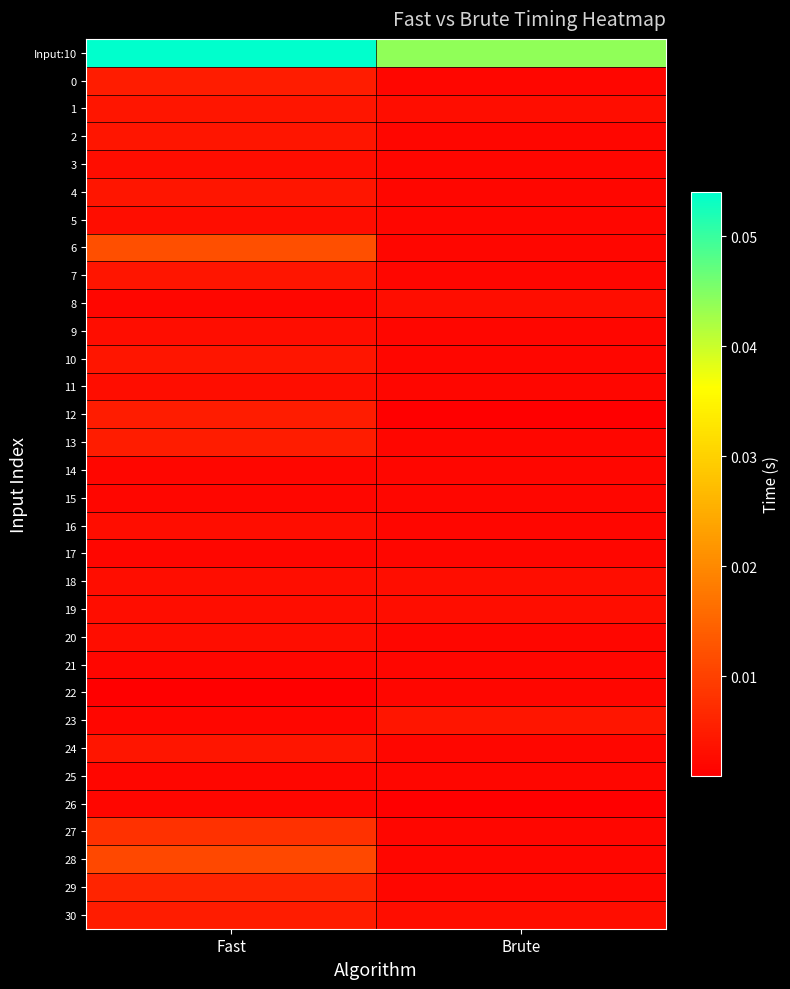

Which has a higher value, Fast or Brute?

Fast